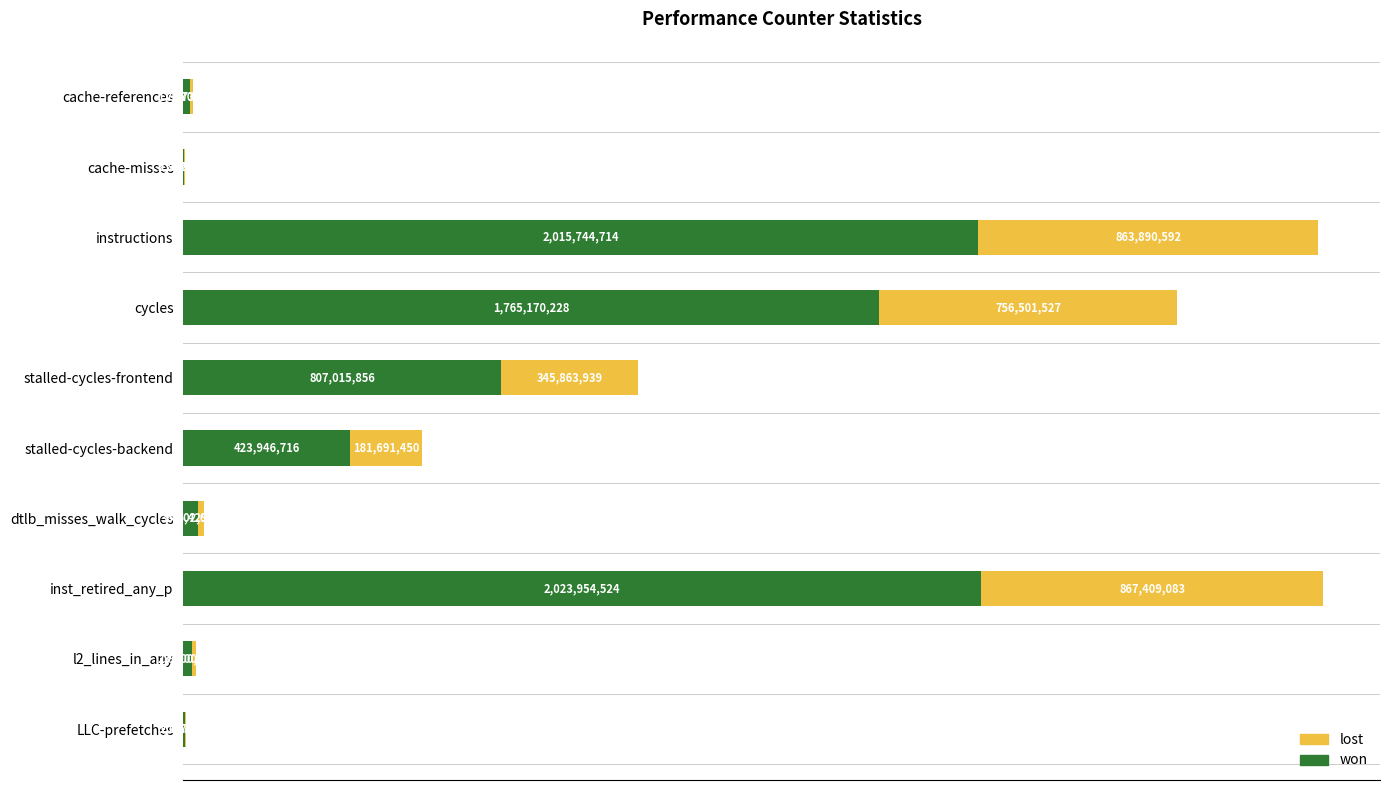

What are all the series names shown in the legend?

lost, won